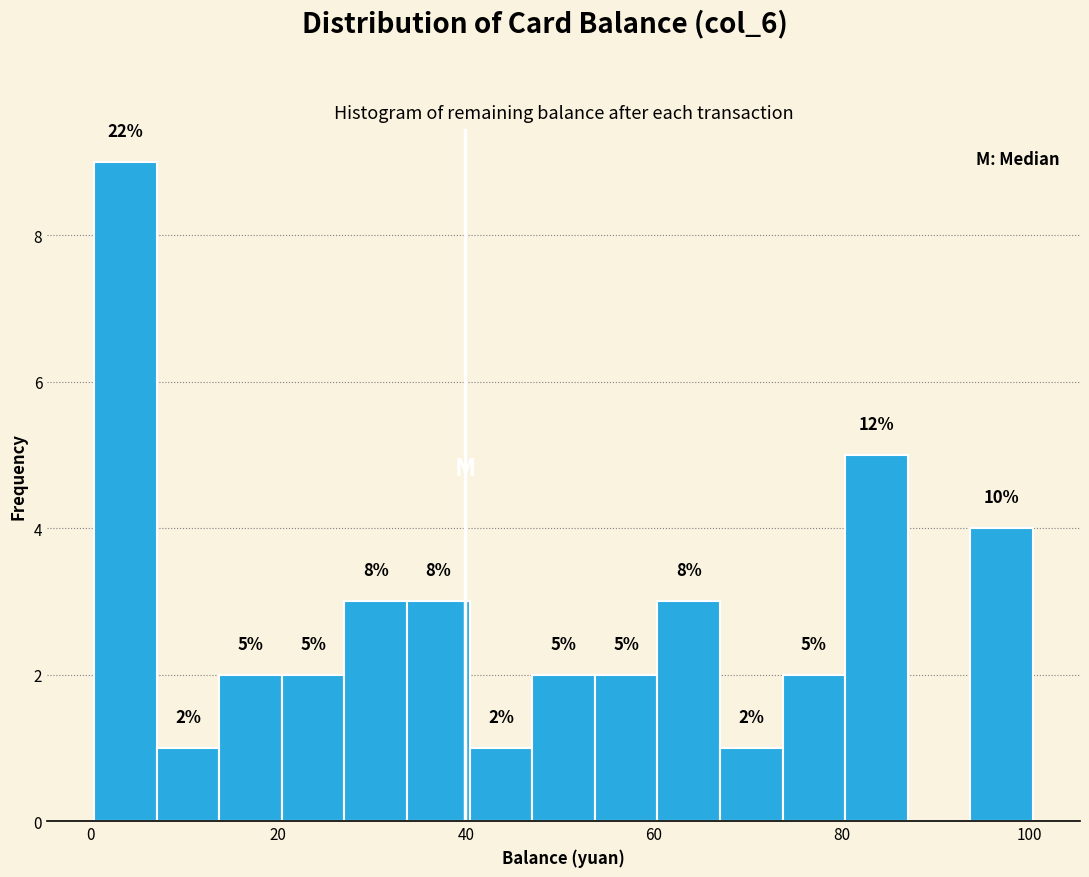

Read against the x-axis, roughly where is the centre of the tallest bar?

4